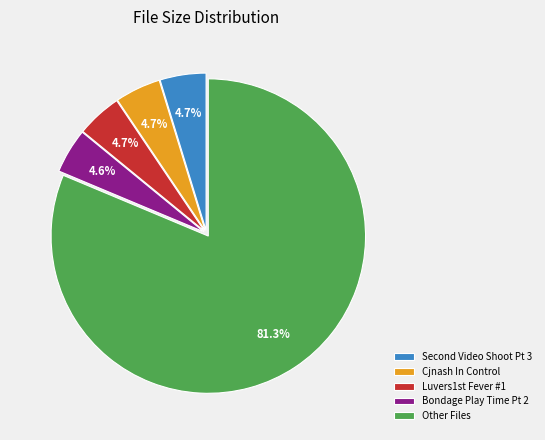

Between Luvers1st Fever #1 and Other Files, which is larger?

Other Files